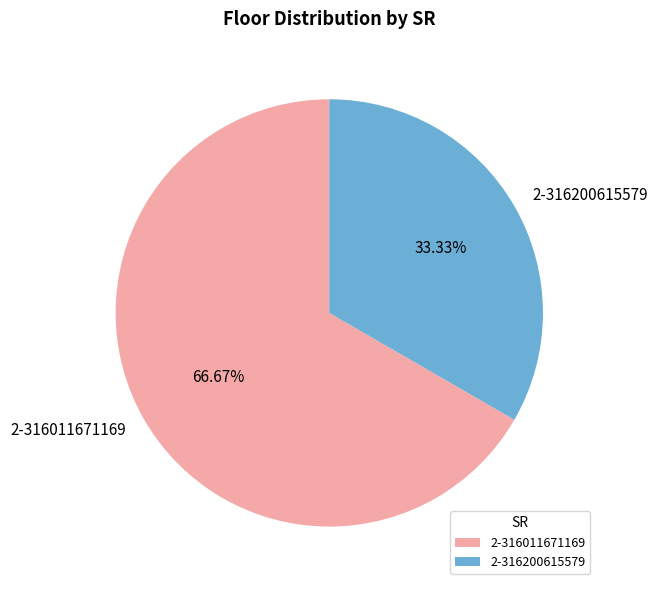

What is the smallest slice in the pie chart?

2-316200615579